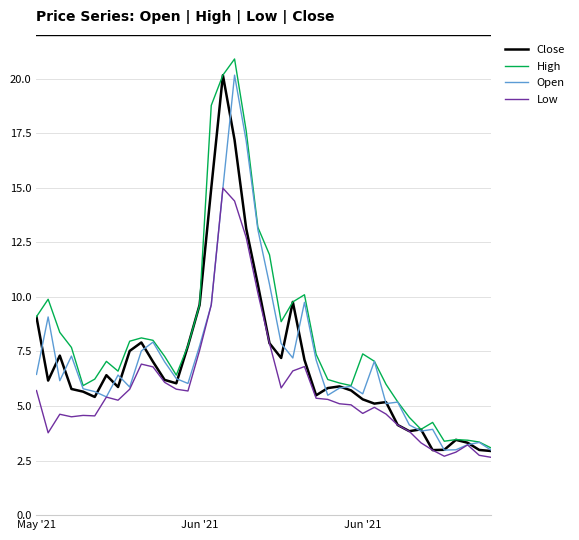

Which series has the largest total across all categories?

High